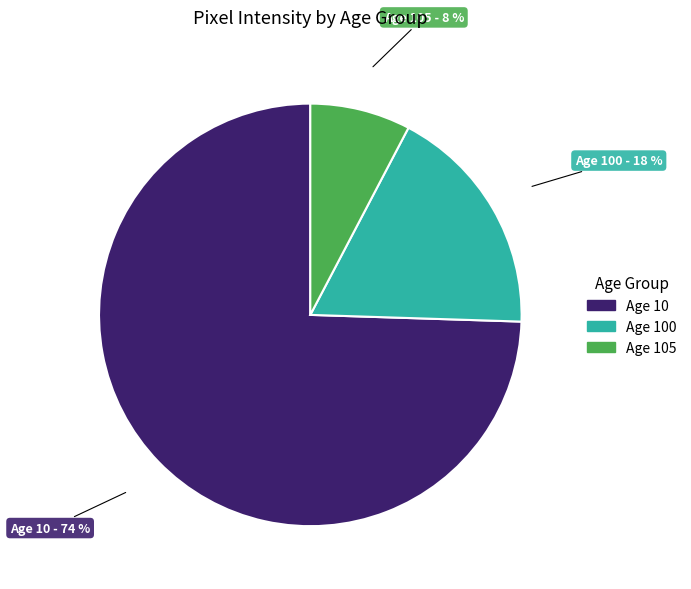

To the nearest percent, what is the average slice percentage?

33%